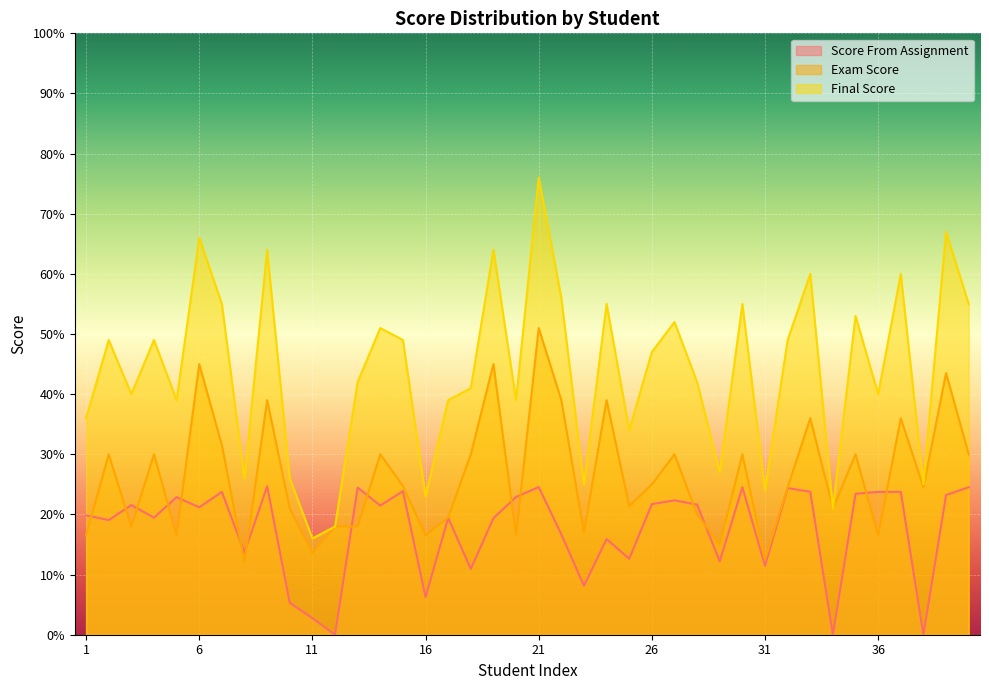

The value of Score From Assignment at 1 is 19.9. True or false?

True